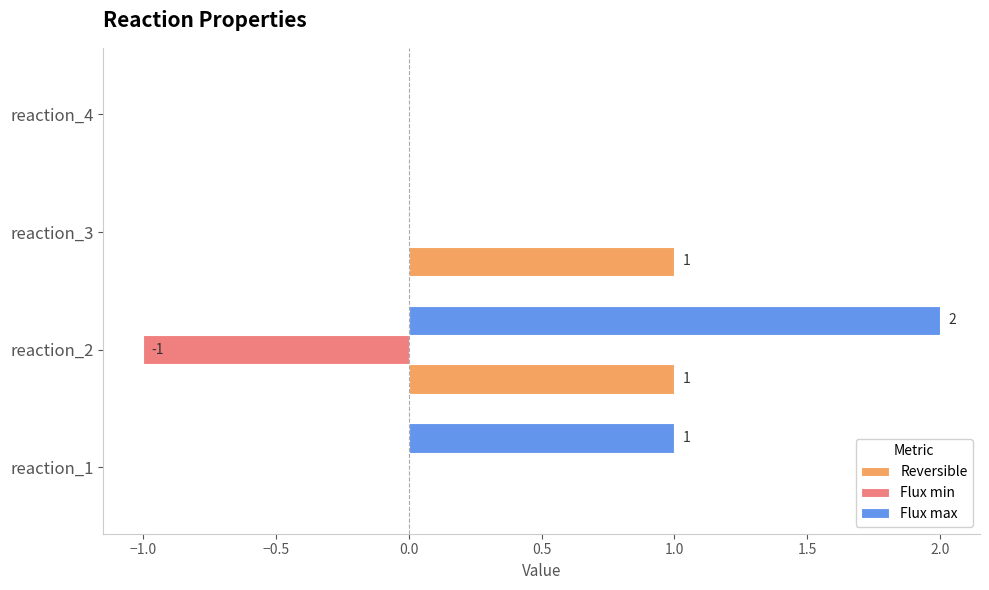

What is the sum of all Reversible values?

2